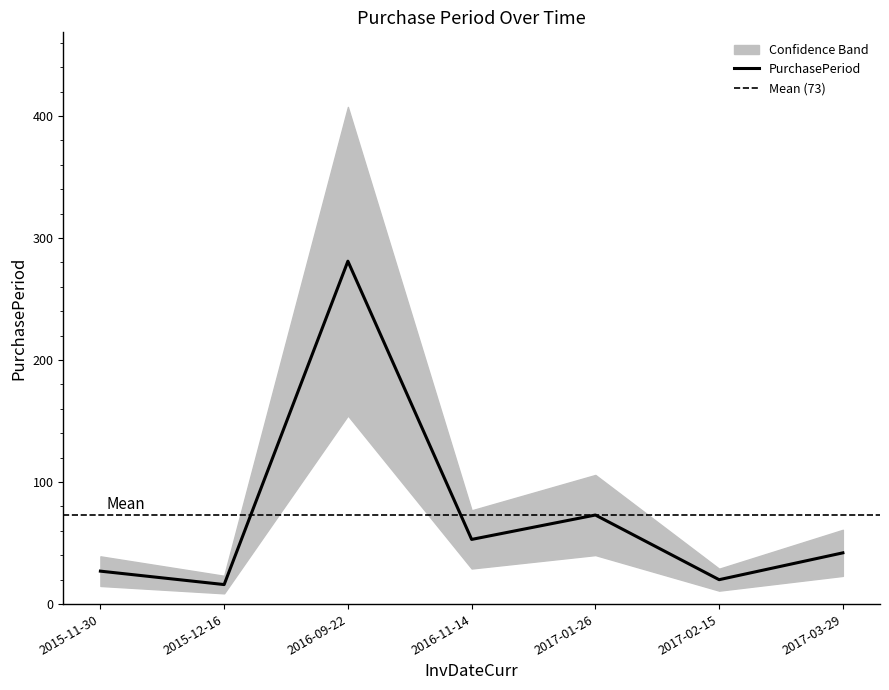

Reading left to right, list all the values displayed in this chart.

2015-11-30=27	2015-12-16=16	2016-09-22=281	2016-11-14=53	2017-01-26=73	2017-02-15=20	2017-03-29=42